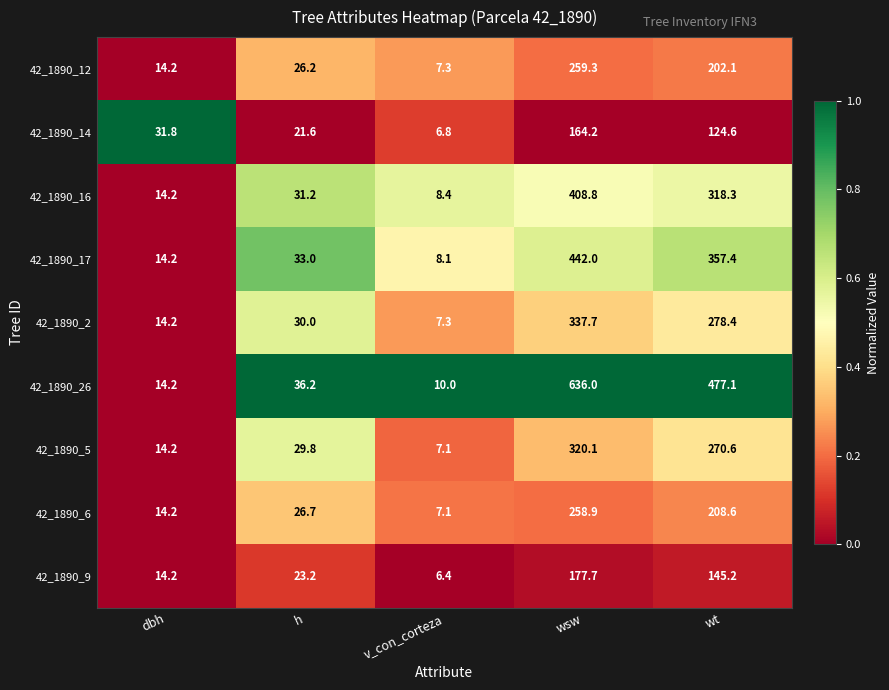

At wt, list the series in order from smallest to largest.

42_1890_14, 42_1890_9, 42_1890_12, 42_1890_6, 42_1890_5, 42_1890_2, 42_1890_16, 42_1890_17, 42_1890_26